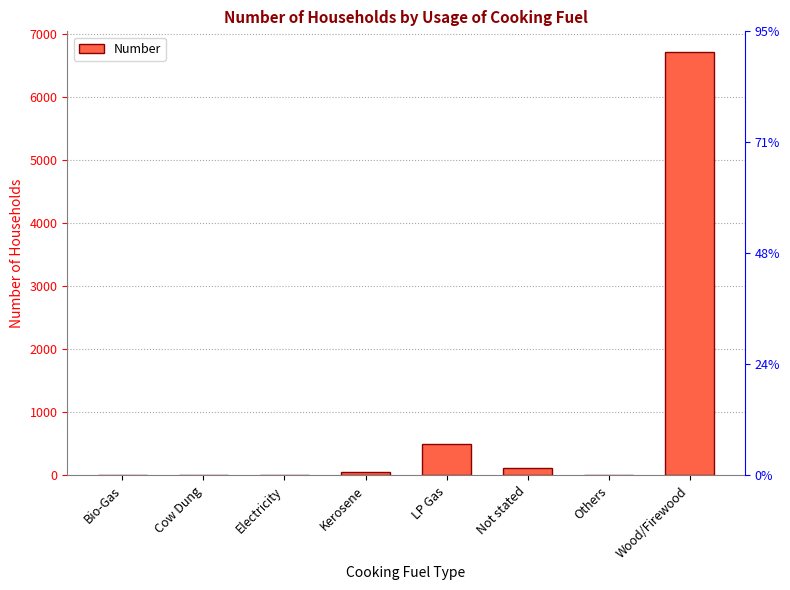

Which category has the highest value across all series?

Wood/Firewood